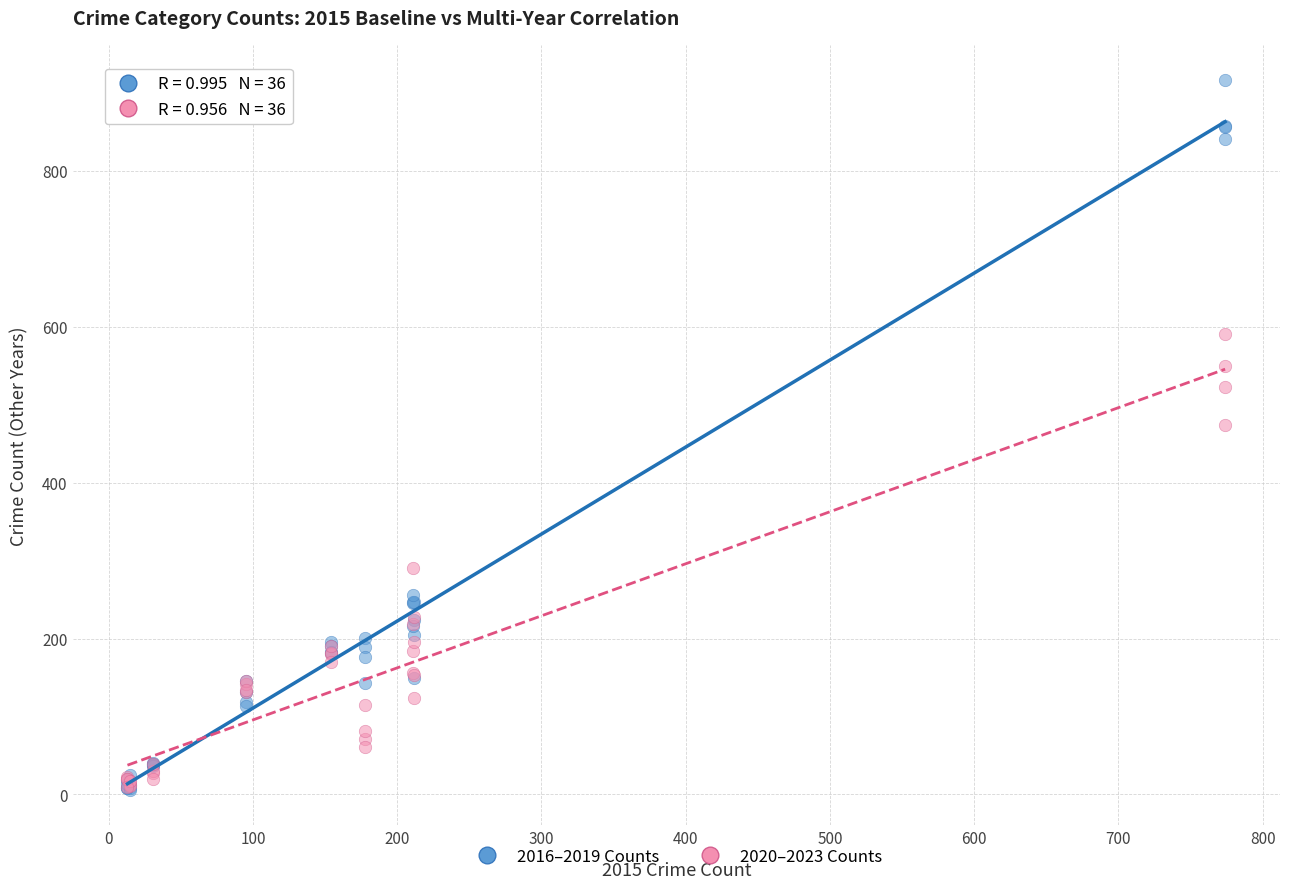

In the 2016–2019 Counts series, what Y value is closest to 461?

256